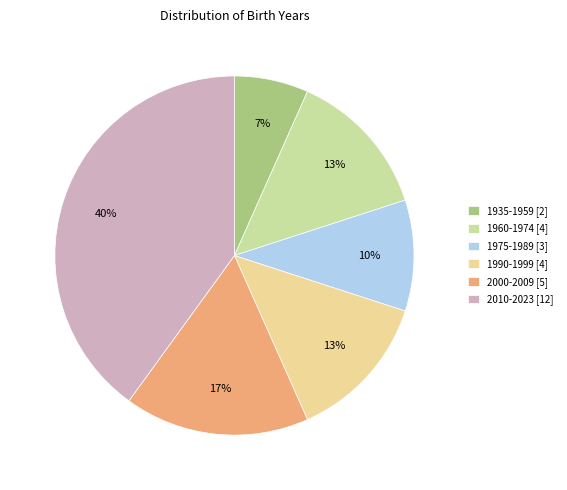

Is it true that 2000-2009 [5] is 7% of the pie?

False